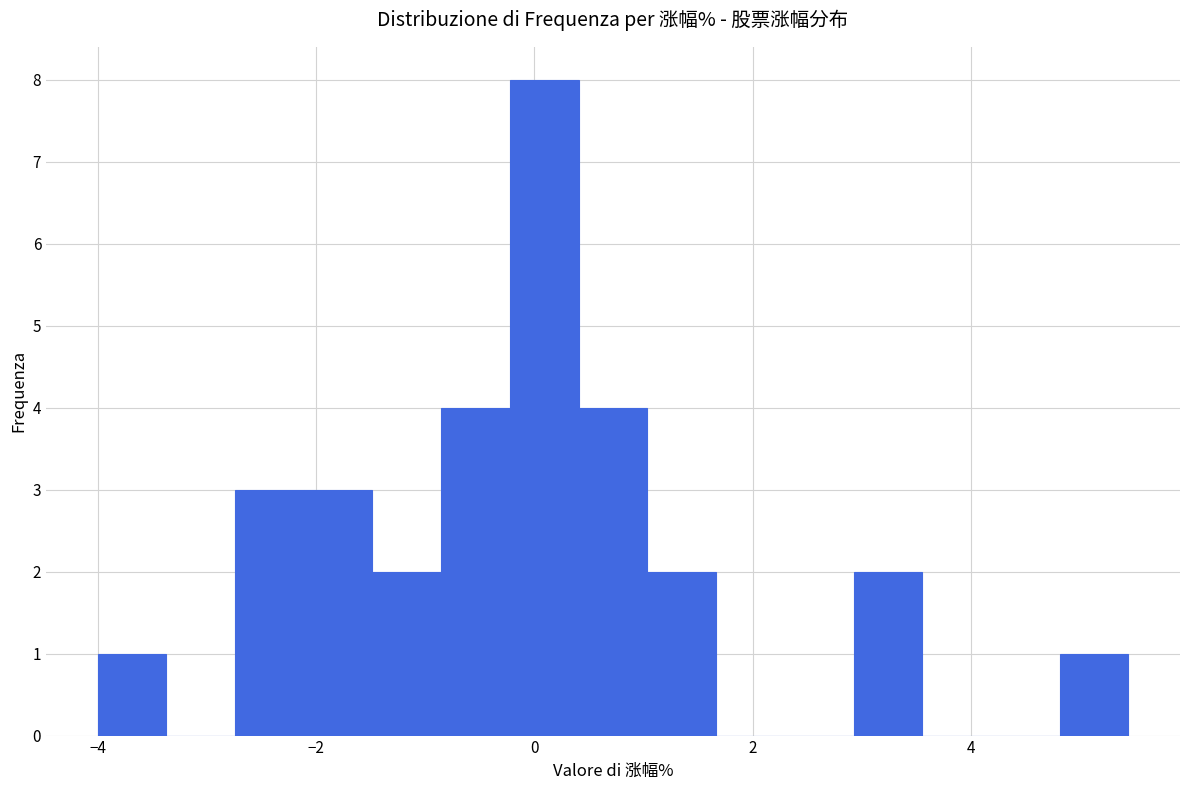

Read against the x-axis, roughly where is the centre of the tallest bar?

0.0